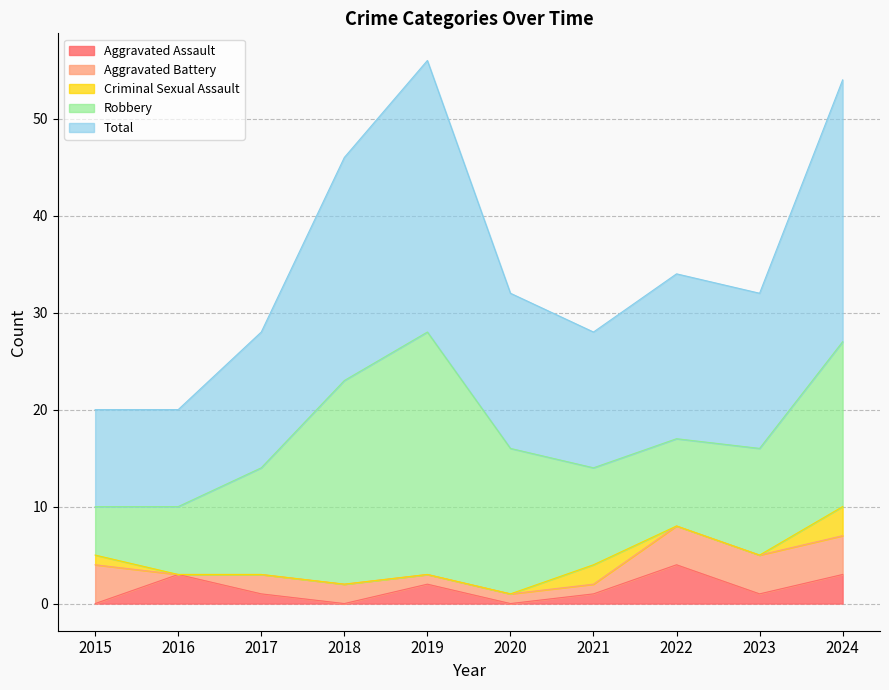

How many positive values does the Criminal Sexual Assault series have?

3